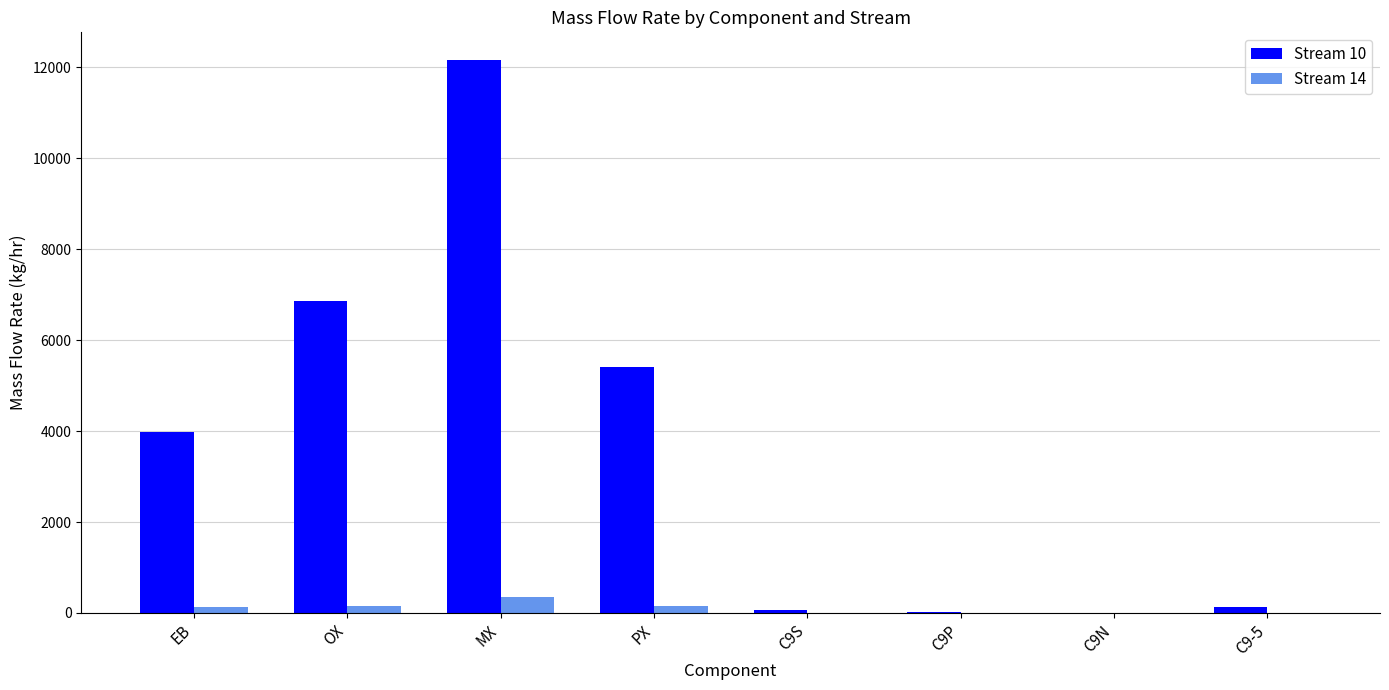

True or false: Stream 10 has a value of 3970.7 at EB.

True